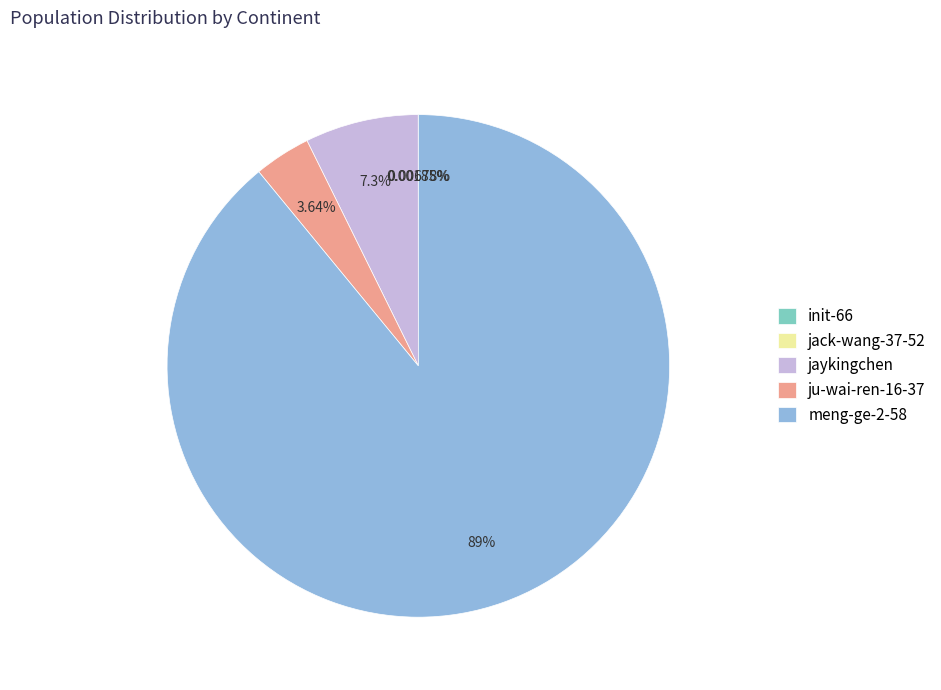

Which category accounts for the majority?

meng-ge-2-58